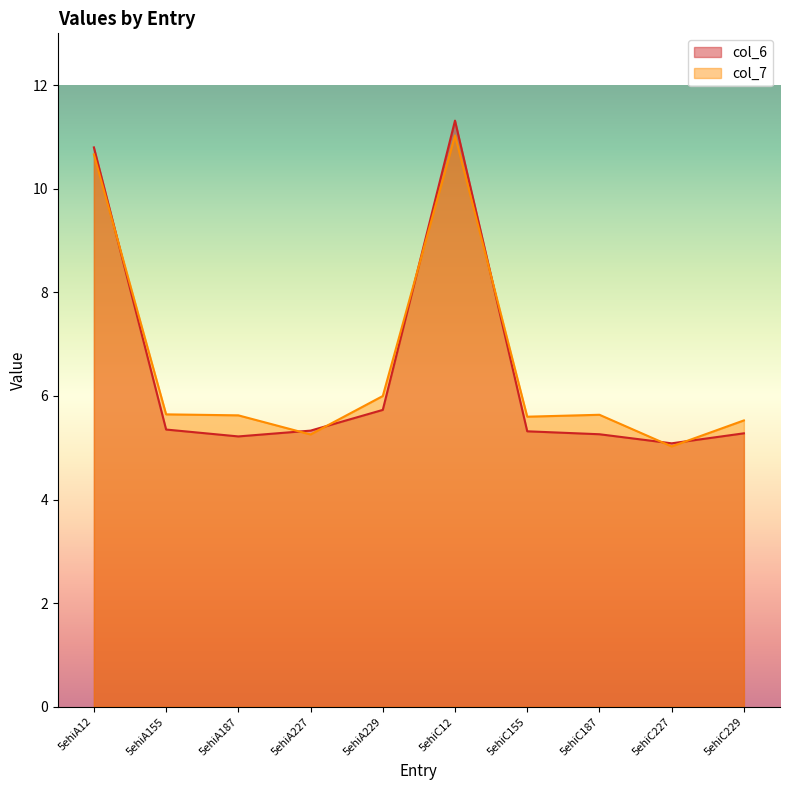

What is the total value across all series at 5ehiA12?

21.5